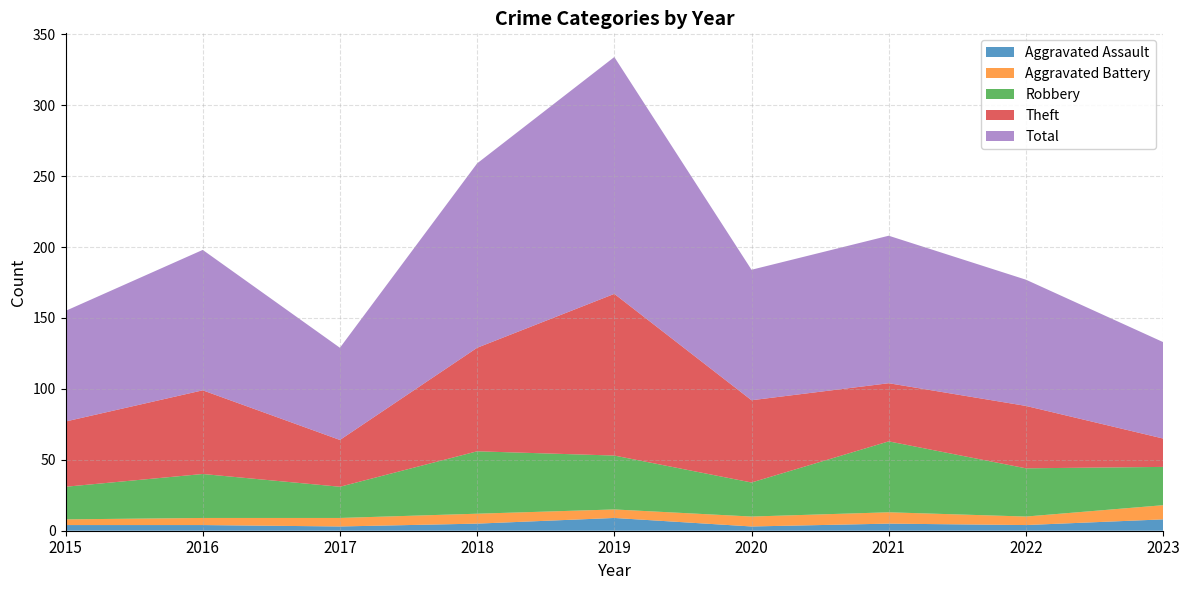

Reading right to left, extract all data points from this chart.

Aggravated Assault: 2023=8	2022=4	2021=5	2020=3	2019=9	2018=5	2017=3	2016=4	2015=4
Aggravated Battery: 2023=10	2022=6	2021=8	2020=7	2019=6	2018=7	2017=6	2016=5	2015=4
Robbery: 2023=27	2022=34	2021=50	2020=24	2019=38	2018=44	2017=22	2016=31	2015=23
Theft: 2023=20	2022=44	2021=41	2020=58	2019=114	2018=73	2017=33	2016=59	2015=46
Total: 2023=68	2022=89	2021=104	2020=92	2019=167	2018=130	2017=65	2016=99	2015=78